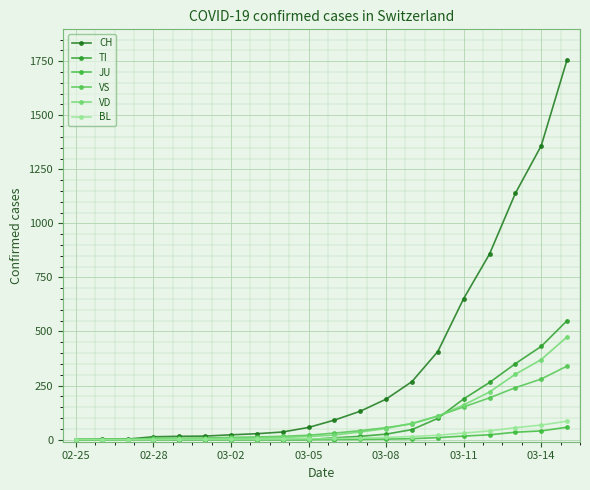

How many values in the BL series are below 5?

10